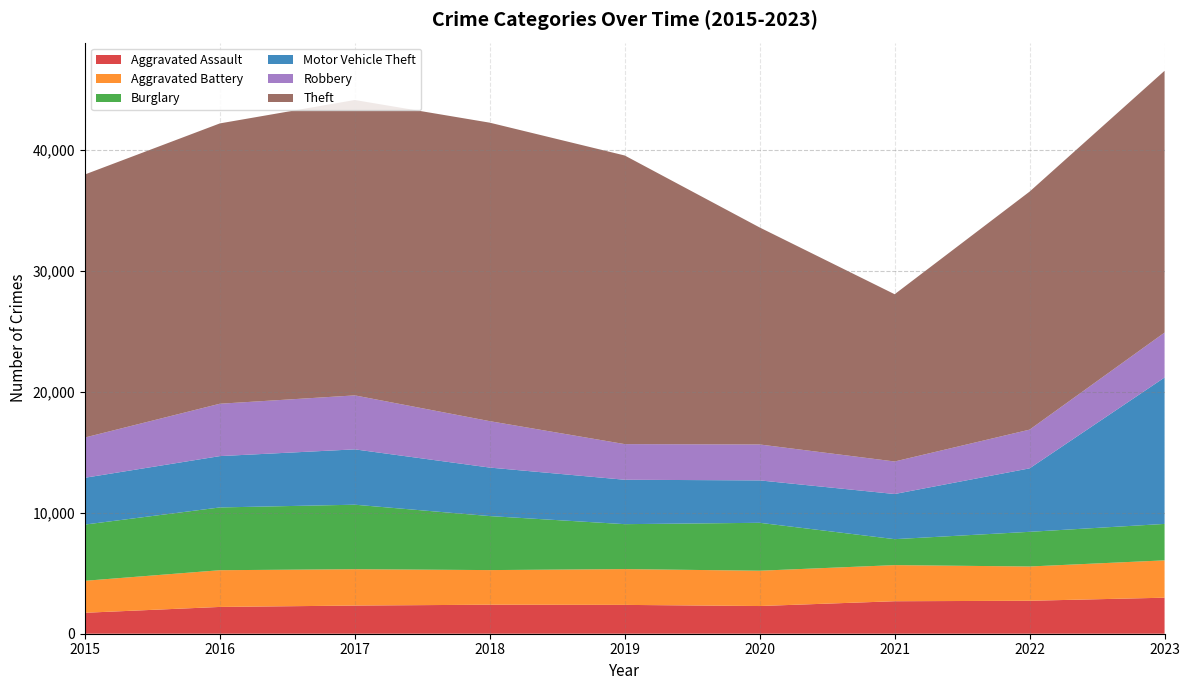

Reading left to right, what are all the values shown in this chart?

Aggravated Assault: 1731	2213	2327	2397	2382	2288	2684	2722	2976
Aggravated Battery: 2642	3034	3003	2860	2957	2917	2983	2832	3085
Burglary: 4644	5185	5328	4461	3712	3958	2145	2864	3010
Motor Vehicle Theft: 3867	4241	4572	4007	3668	3504	3729	5243	12096
Robbery: 3325	4326	4459	3834	2944	2967	2687	3198	3710
Theft: 21730	23158	24401	24658	23843	17925	13817	19664	21627